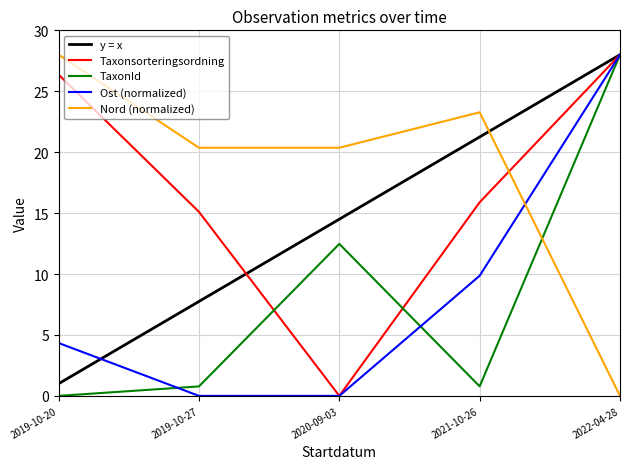

The Nord series shows 35.1 at 2019-10-27. True or false?

False